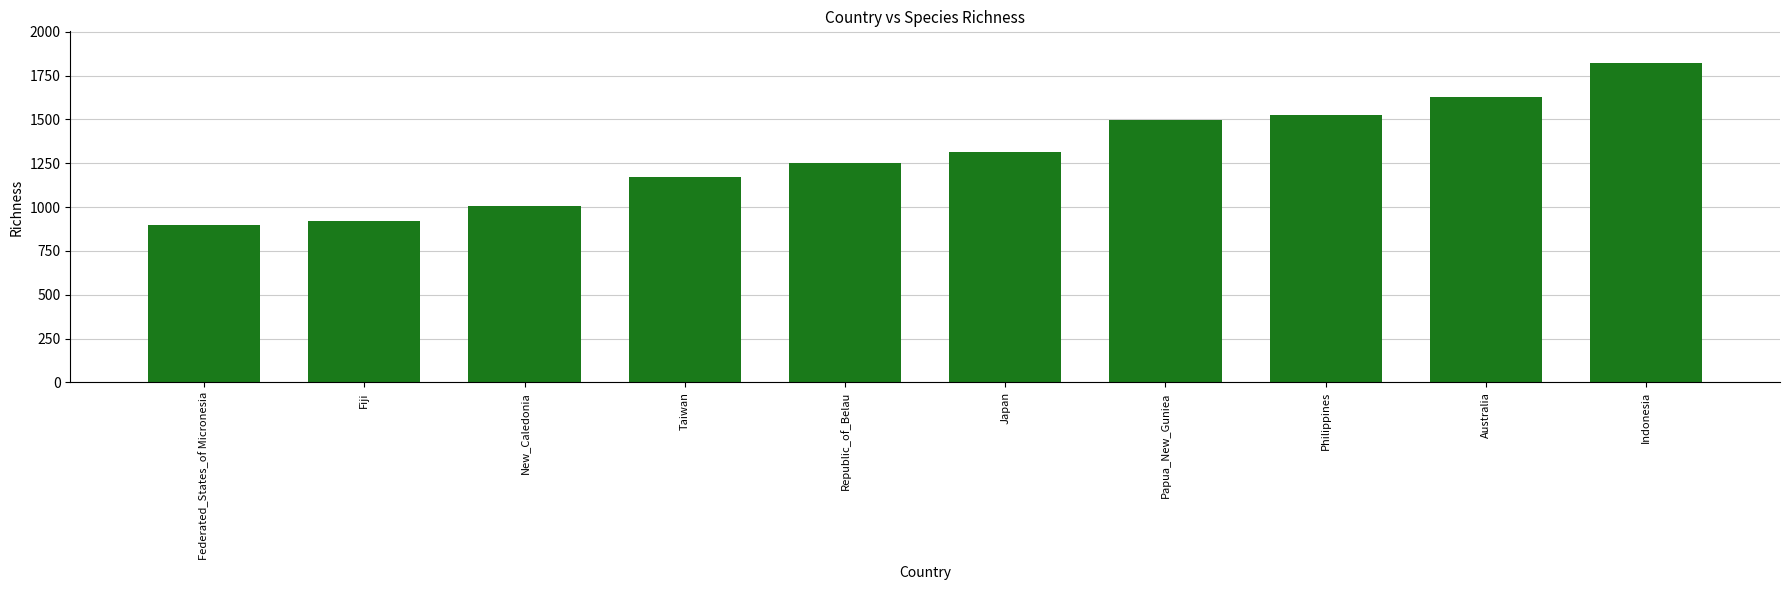

What is the value of the 7th bar from the left?

1494